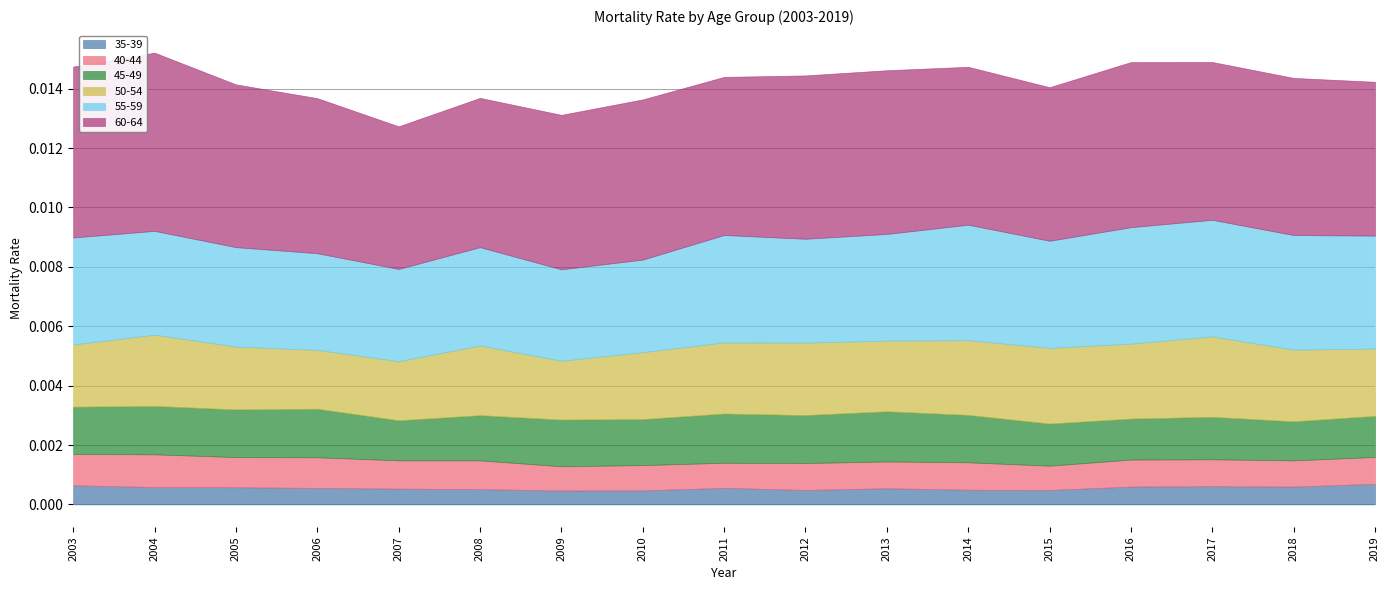

Which series has the largest range (max minus min)?

60-64